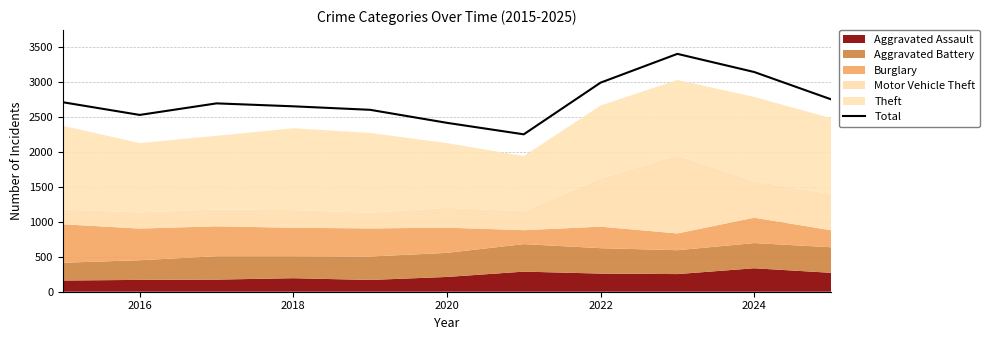

Count the number of values greater than 2690.

5